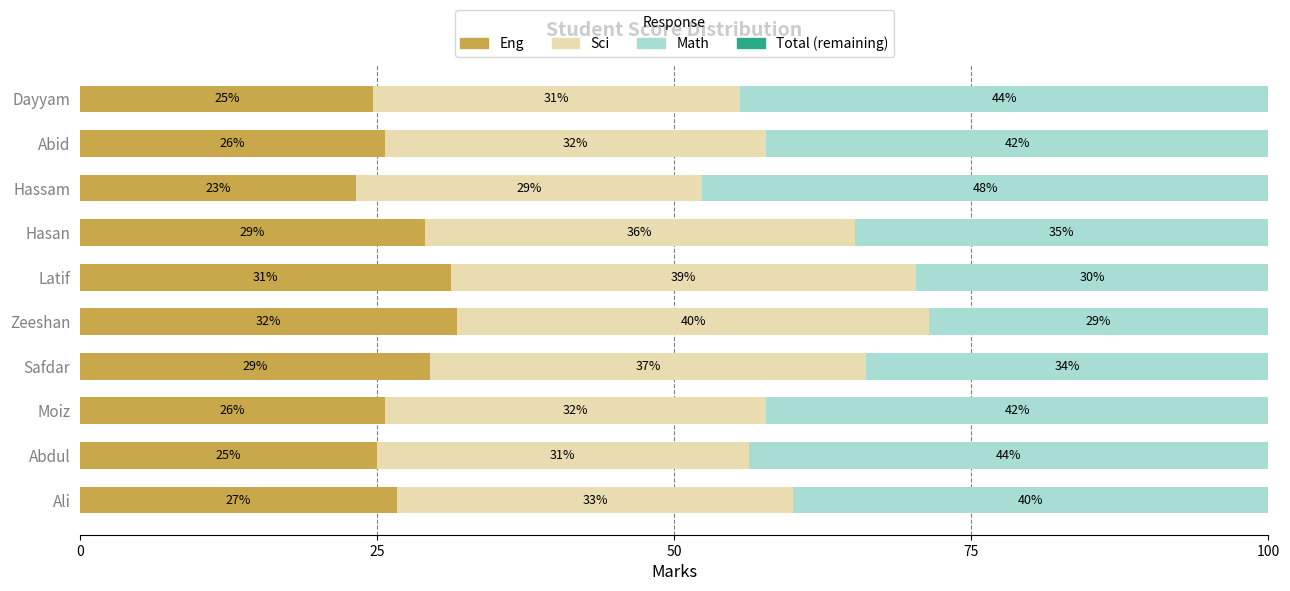

At which label is Eng closest to 27?

Ali